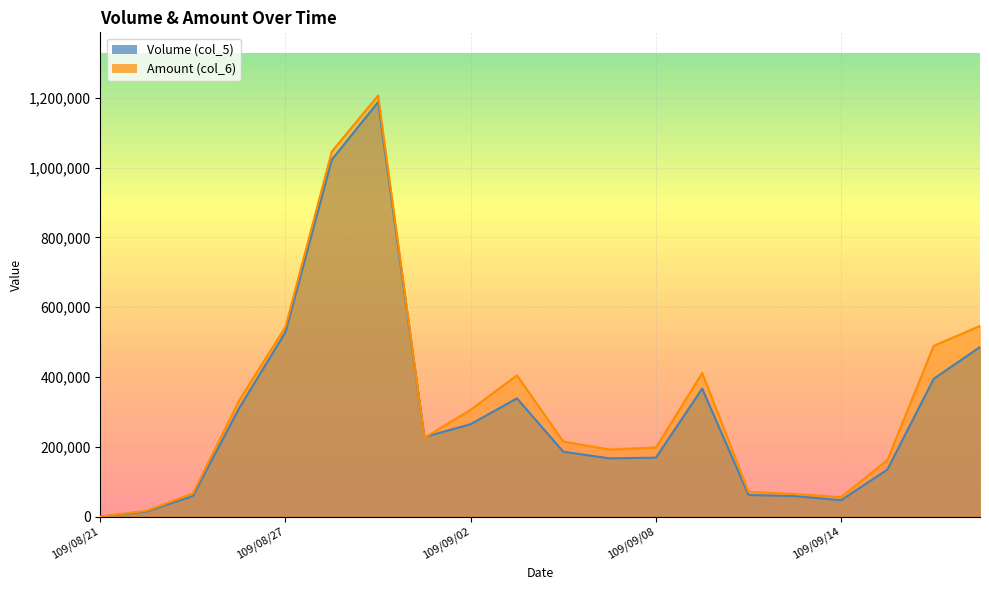

The value of Amount (col_6) at 109/09/10 is 41538. True or false?

False